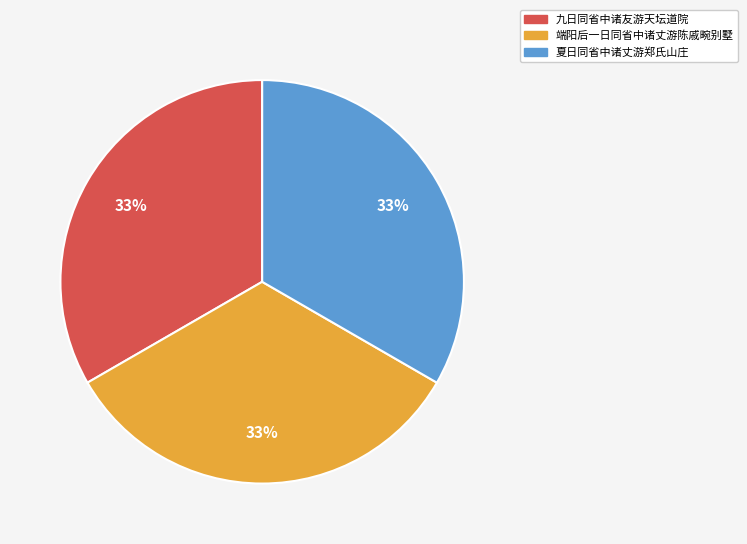

What is the ratio of the value at 端阳后一日同省中诸丈游陈戚畹别墅 to the value at 夏日同省中诸丈游郑氏山庄?

1.0